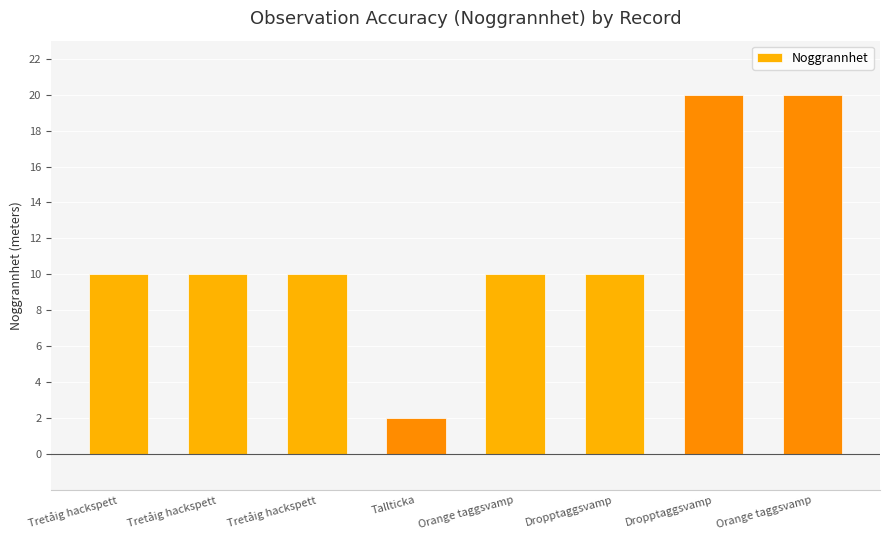

What is the sum of all values?

92